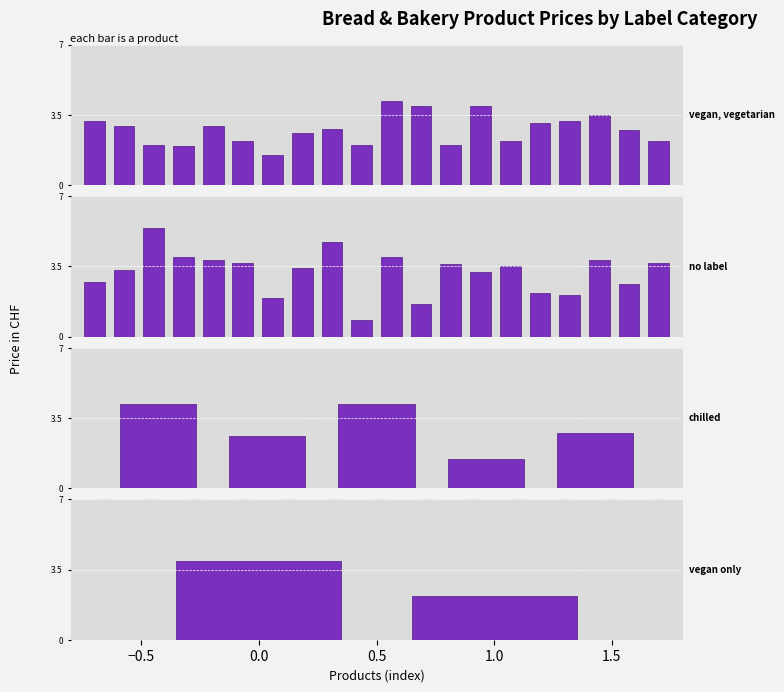

What are all the series names shown in the legend?

vegan, vegetarian, no label, chilled, vegan only